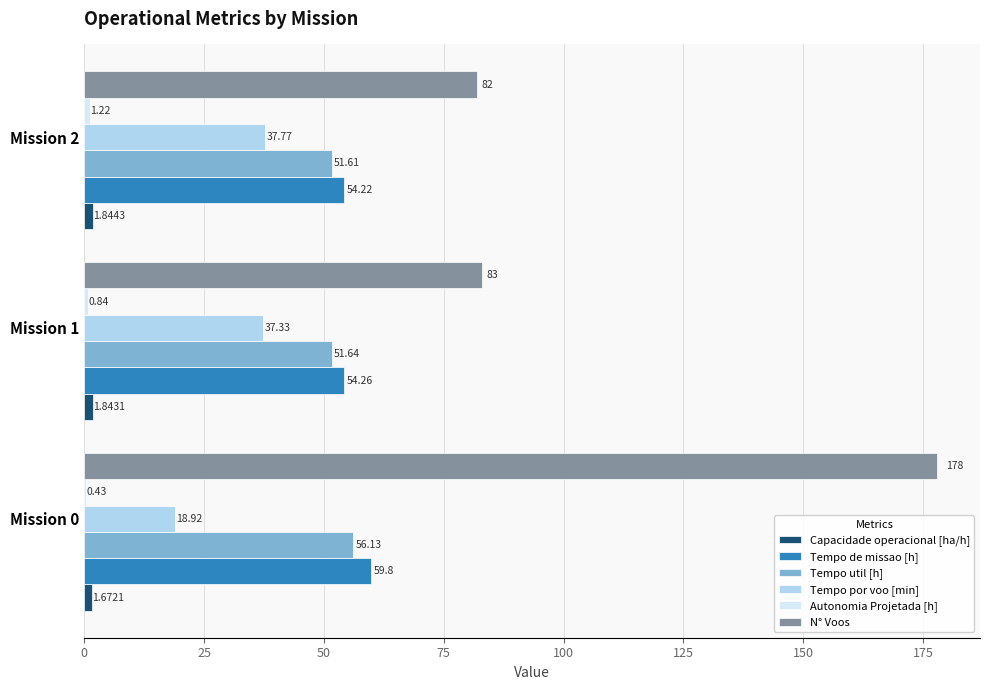

What is the greatest value displayed?

178.0